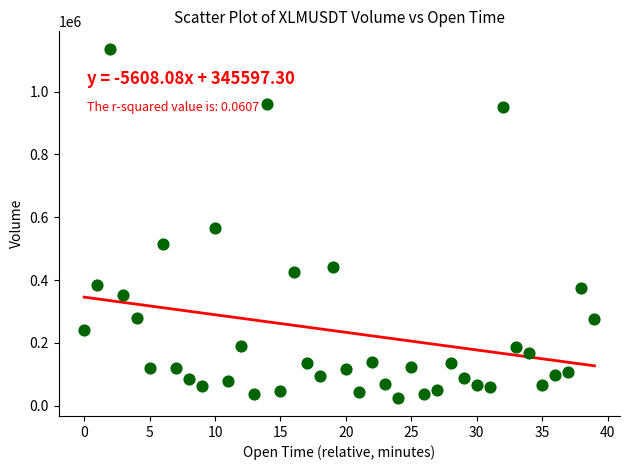

What is the range of Y values (max minus min)?

1113238